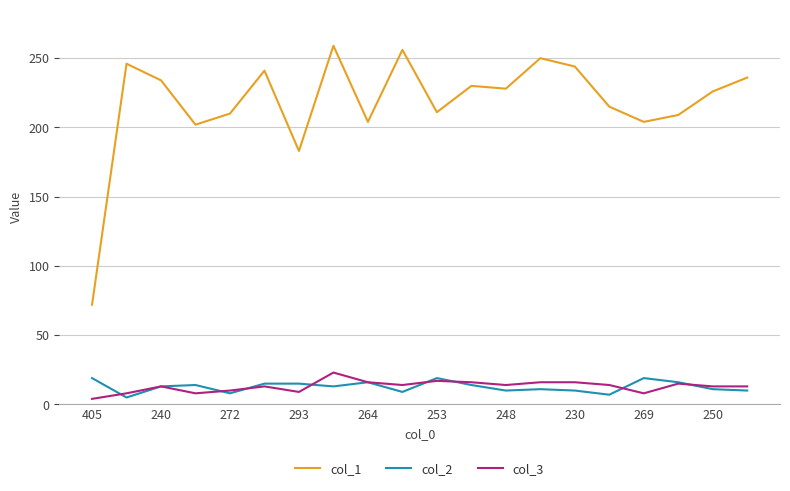

True or false: col_3 and col_1 cross at least once.

False